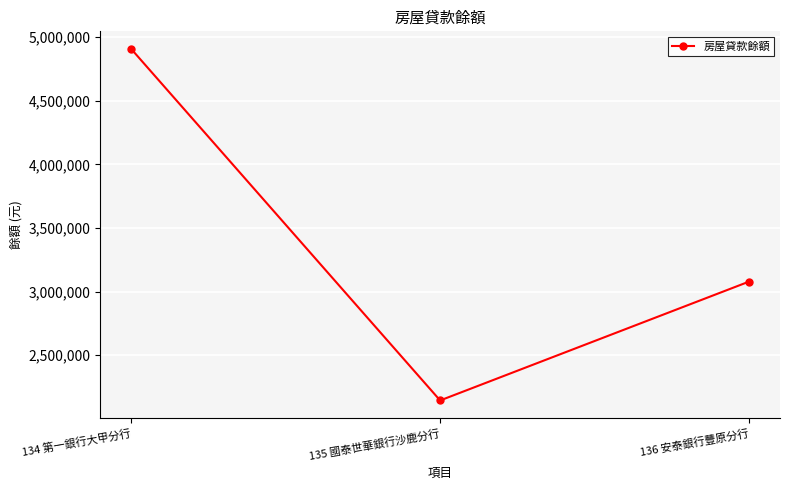

Rank the categories by value from highest to lowest.

134 第一銀行大甲分行, 136 安泰銀行豐原分行, 135 國泰世華銀行沙鹿分行